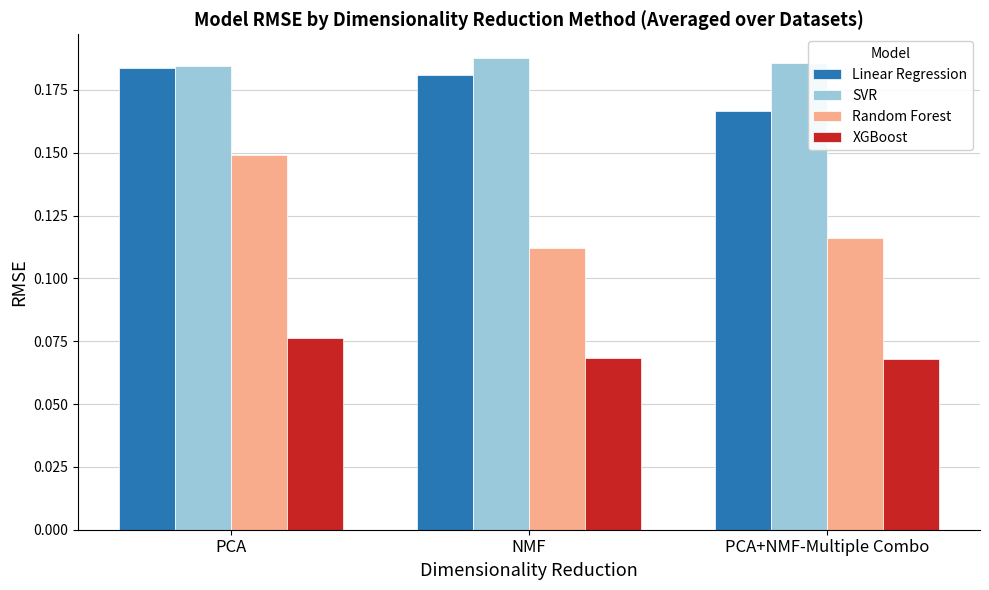

At how many categories does at least one series exceed 0?

3